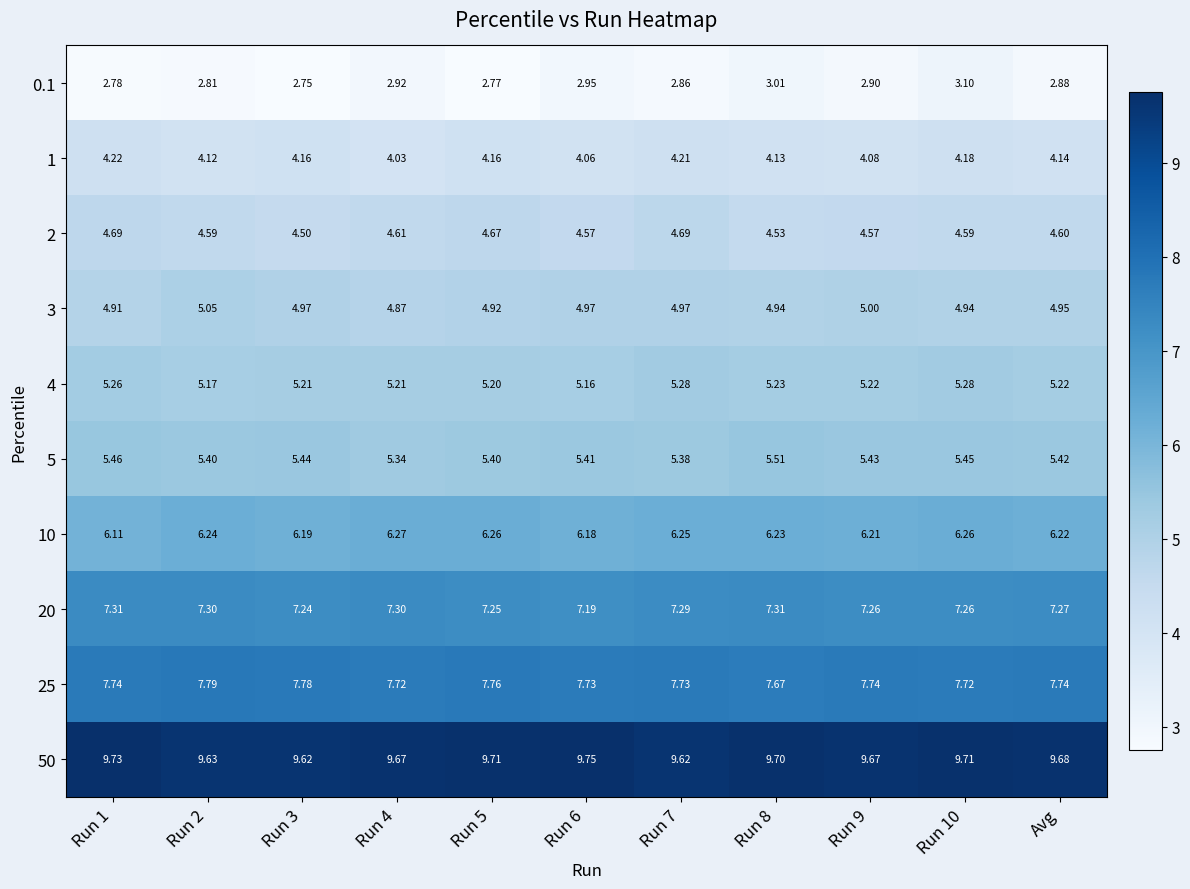

Is the value of 5 at Run 4 greater than the value of 4 at Run 8?

Yes